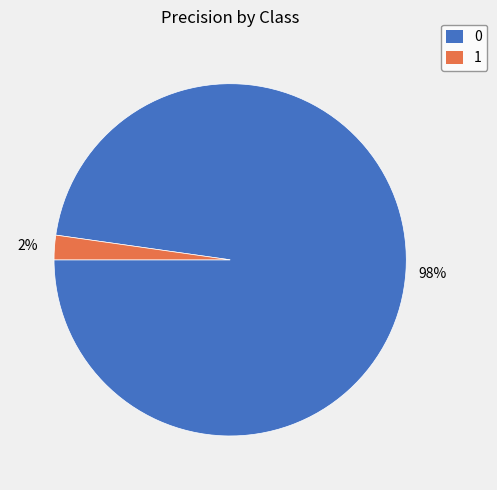

Count the number of slices in the pie.

2